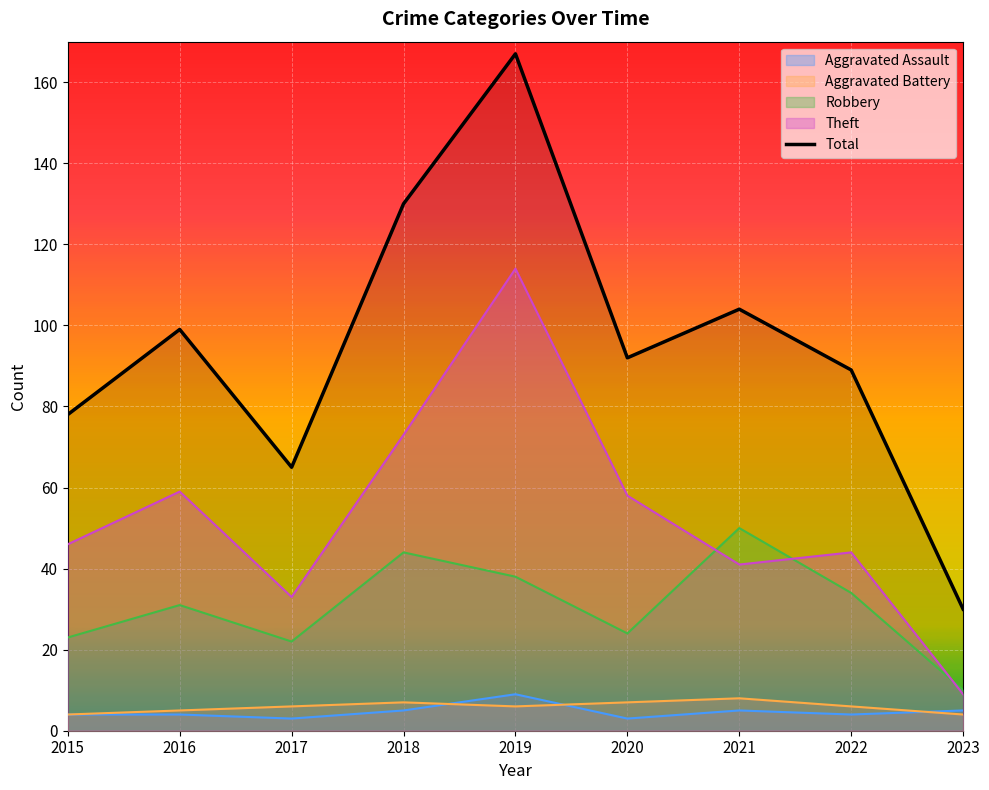

True or false: there are more than 0 points higher than both neighbors.

True